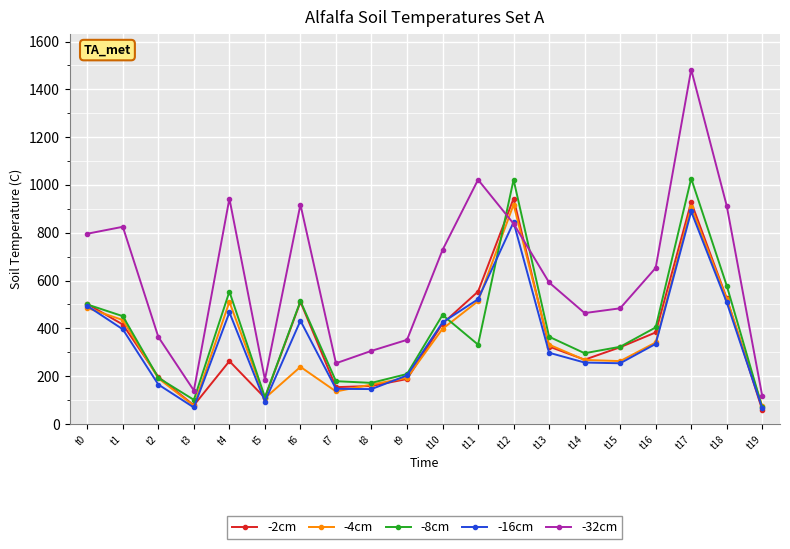

True or false: -8cm has more than 2 points higher than both neighbors.

True